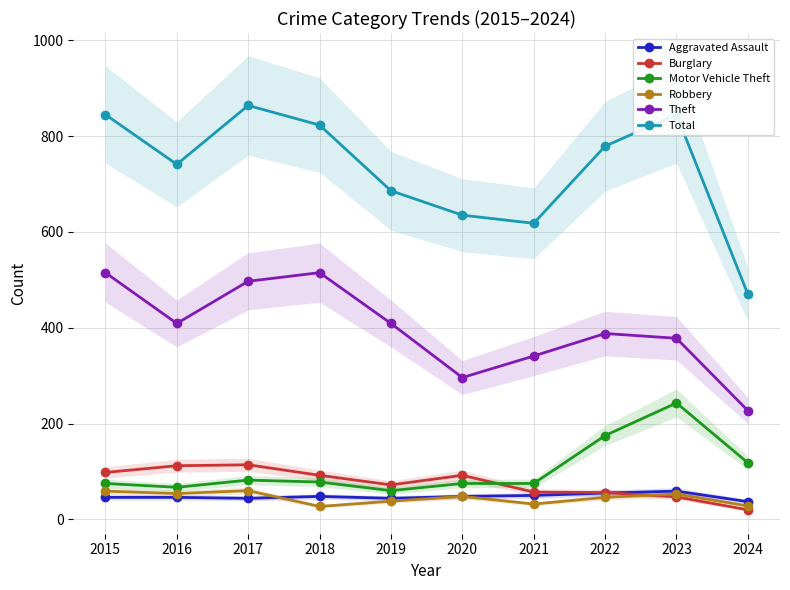

True or false: Theft and Aggravated Assault intersect in this chart.

False